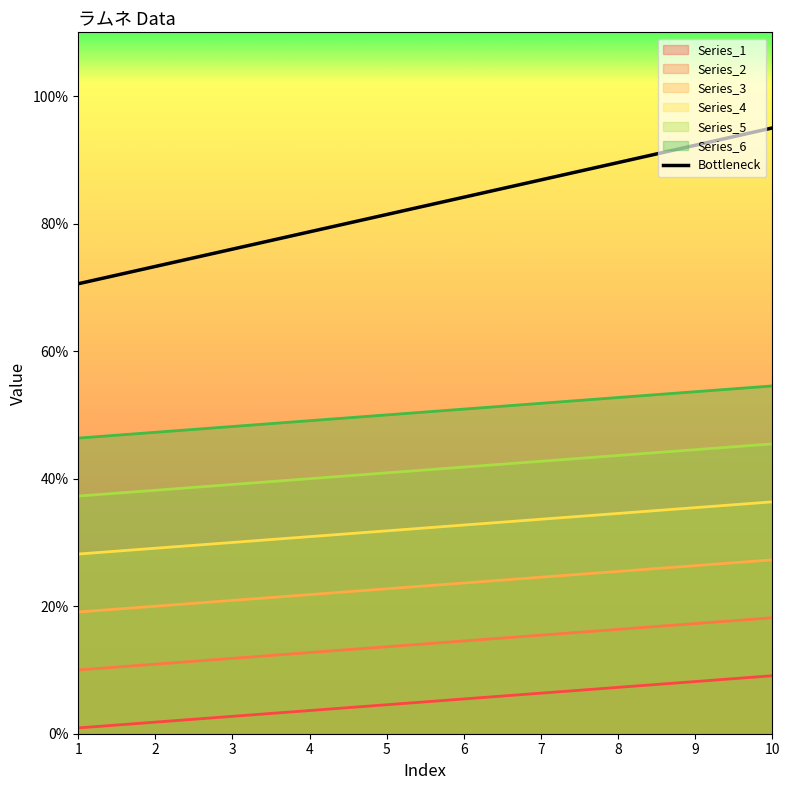

What is the difference between the maximum and minimum values?

24.4